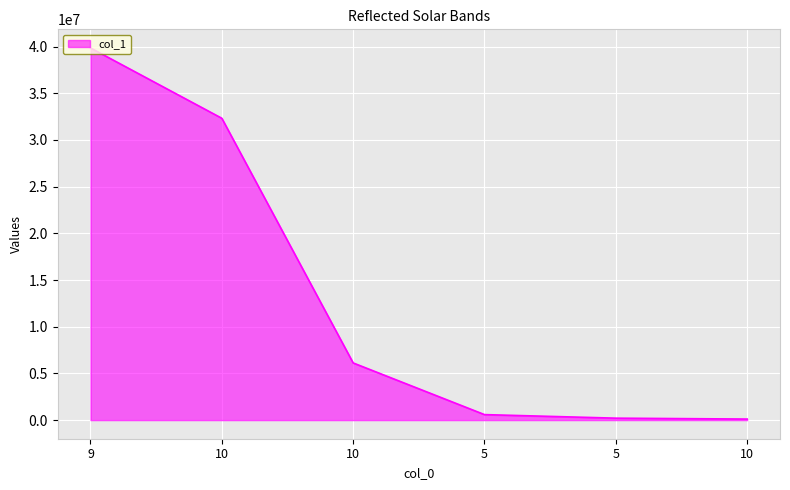

Which has a higher value, 10 or 10?

10